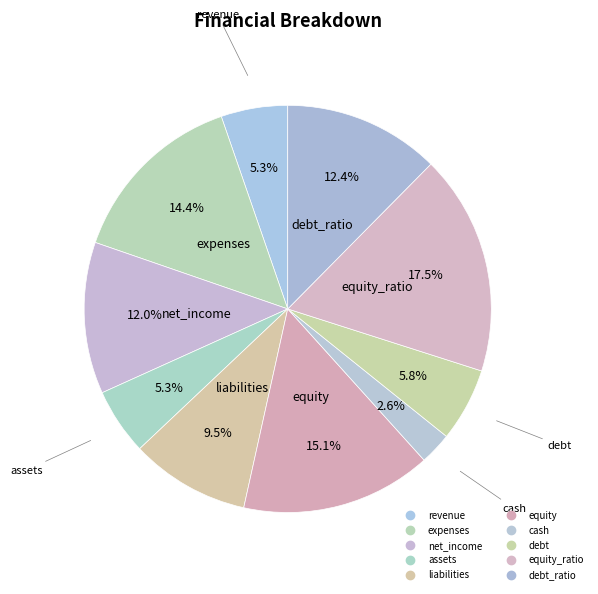

Which category has the biggest portion of the pie?

equity_ratio